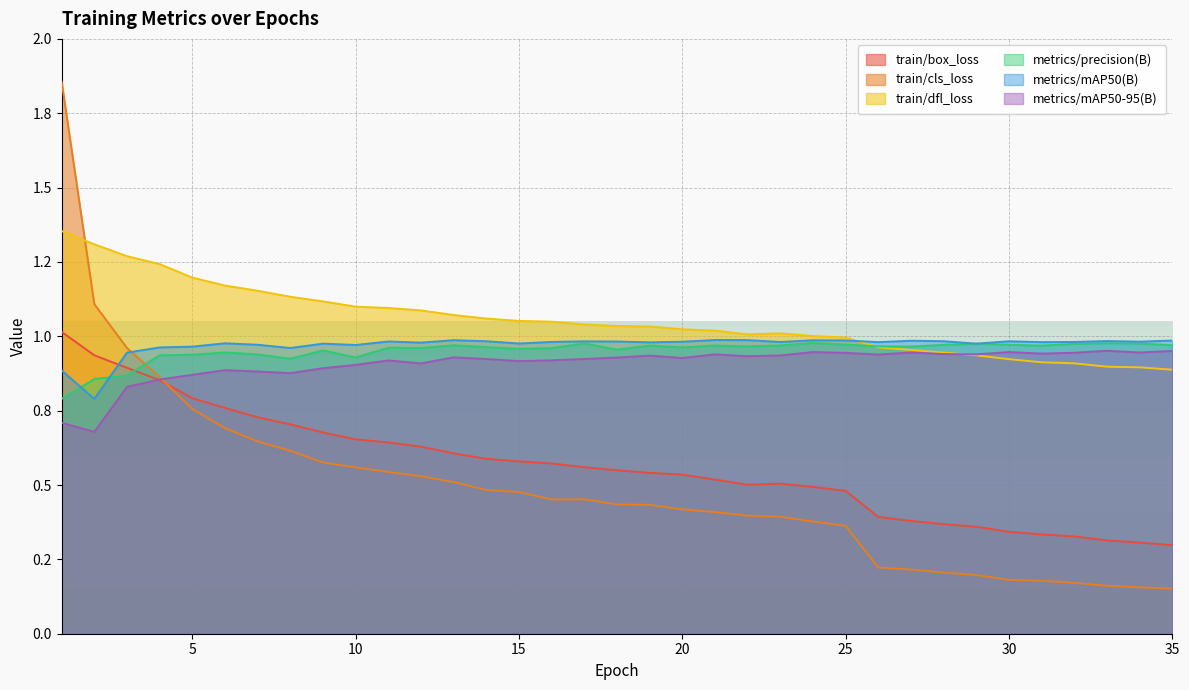

Is it true that metrics/precision(B) equals 0.2 at 1?

False